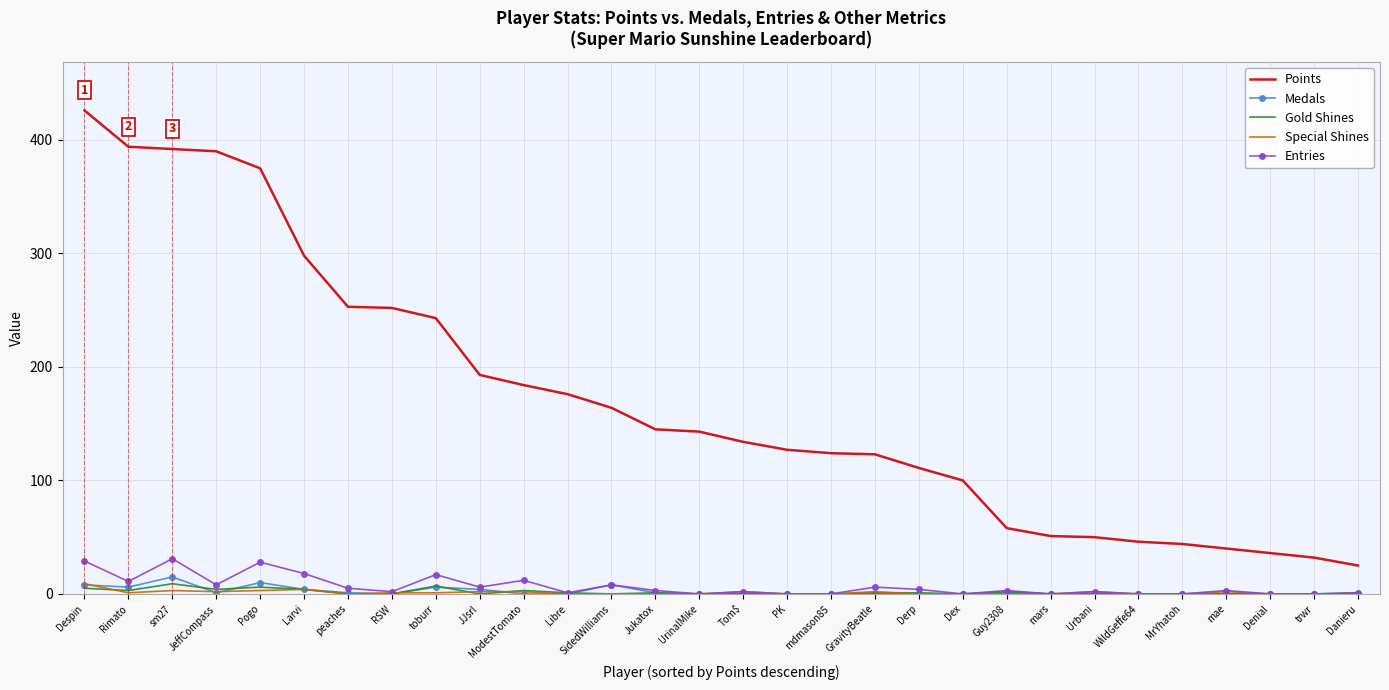

What is the difference between the highest and lowest values at Pogo?

372